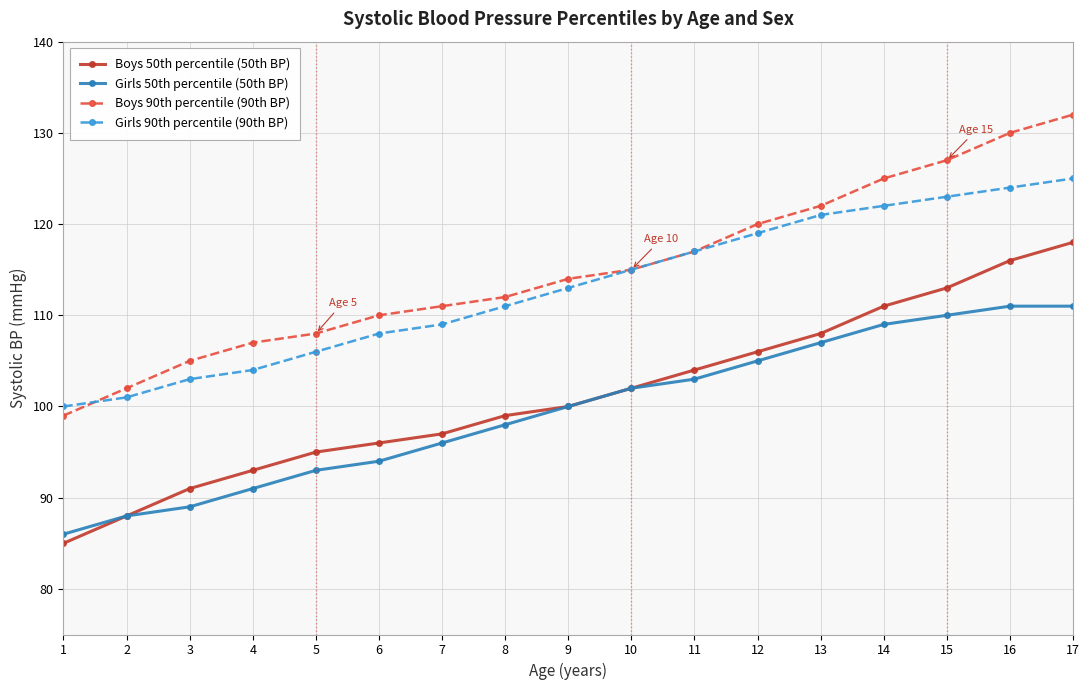

True or false: Girls 90th percentile (90th BP) and Girls 50th percentile (50th BP) intersect in this chart.

False